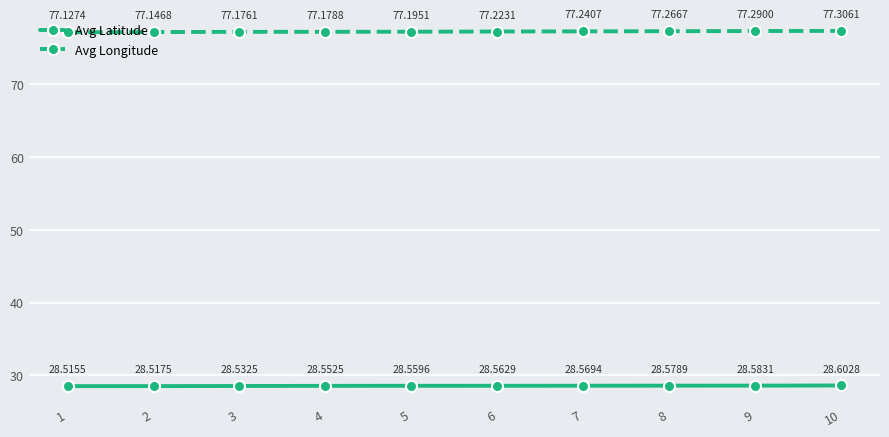

True or false: Avg Latitude has a value of 28.5 at 1.

True